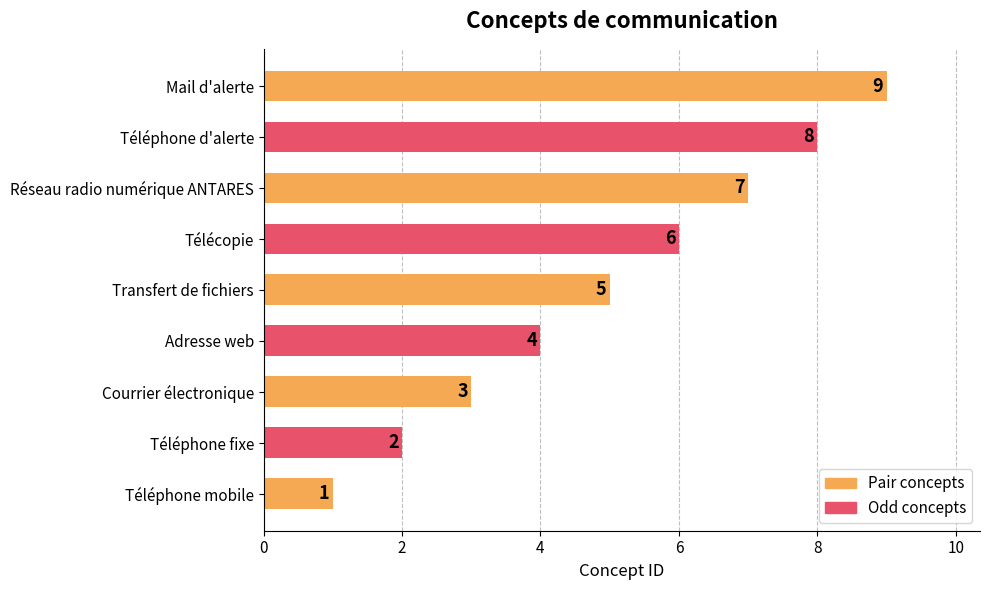

How many values are between 3 and 7?

5